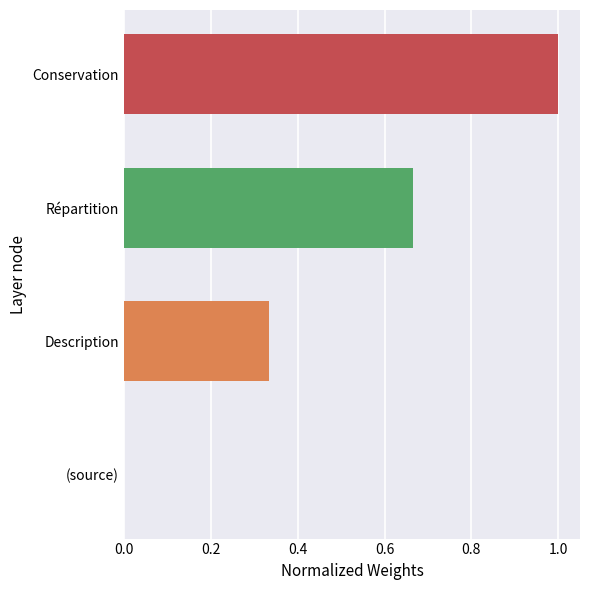

What is the change in value from (source) to Description?

+0.3